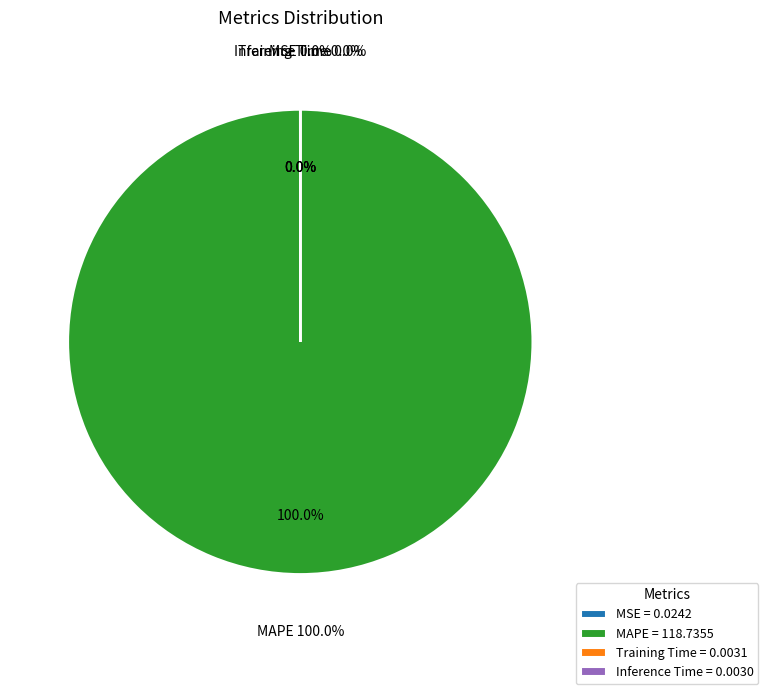

To the nearest percent, what is the difference between the largest and smallest slice percentages?

100%